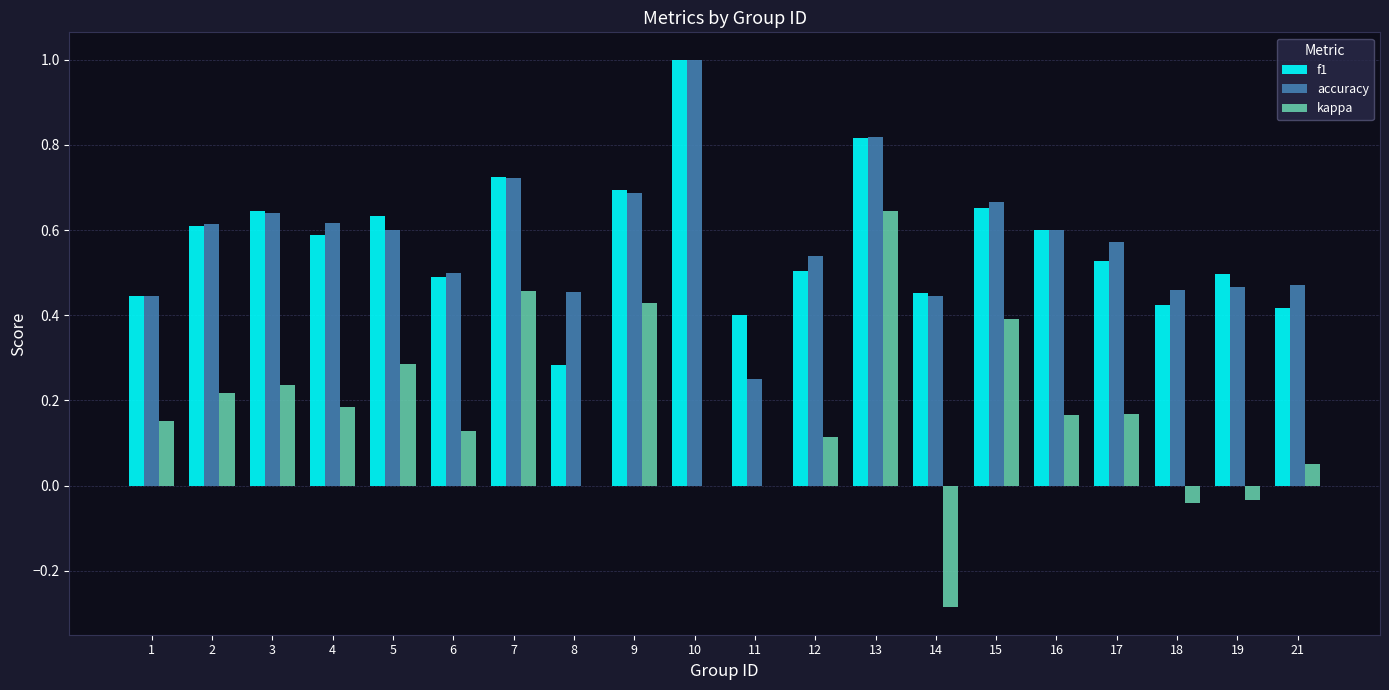

Which series changed the most between 3 and 9?

kappa